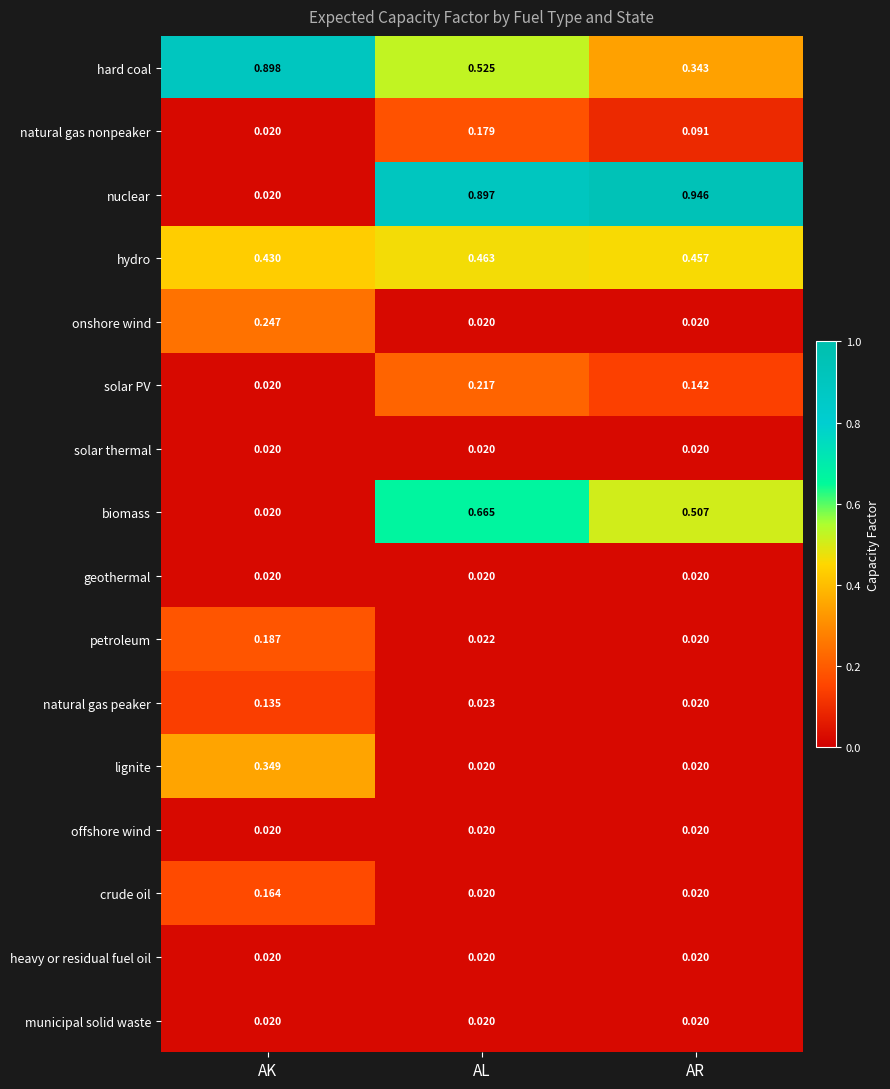

Rank the categories by natural gas nonpeaker value from lowest to highest.

AK, AR, AL